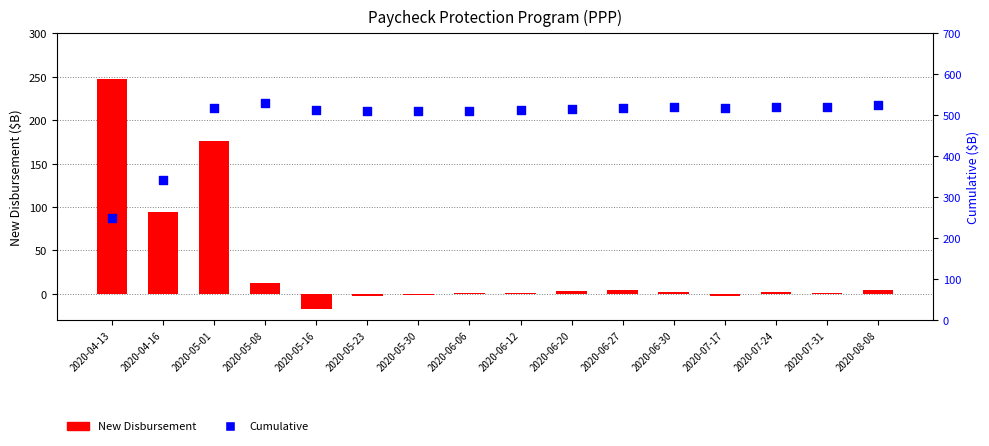

Which series has the widest spread of Y values?

Cumulative